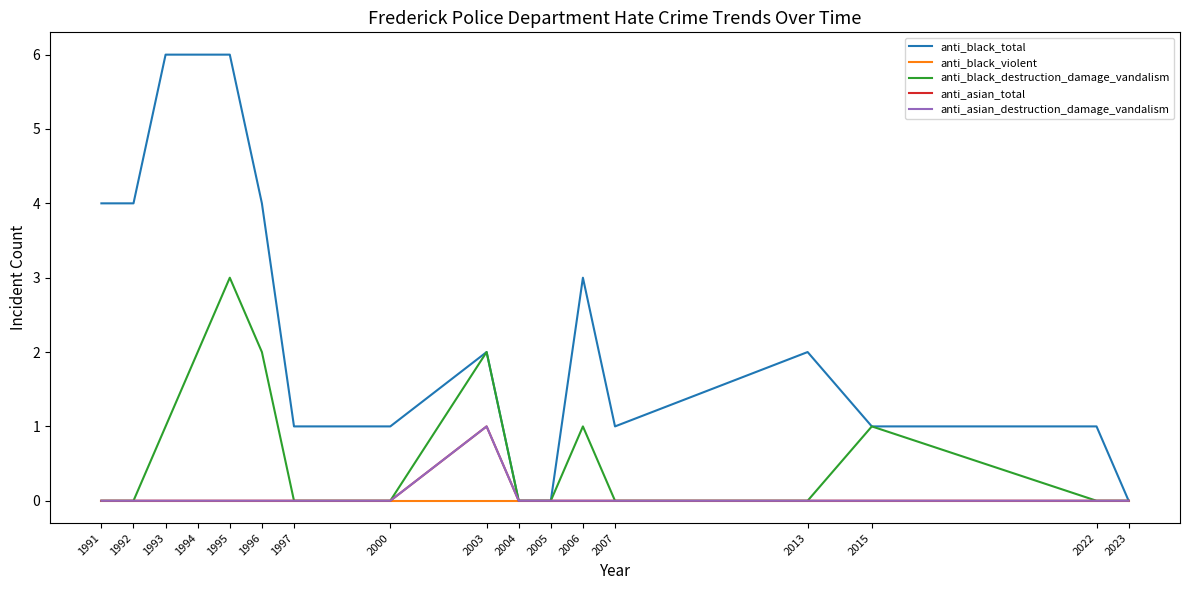

Reading left to right, what are all the values shown in this chart?

anti_black_total: 1991=4	1992=4	1993=6	1994=6	1995=6	1996=4	1997=1	2000=1	2003=2	2004=0	2005=0	2006=3	2007=1	2013=2	2015=1	2022=1	2023=0
anti_black_violent: 1991=0	1992=0	1993=0	1994=0	1995=0	1996=0	1997=0	2000=0	2003=0	2004=0	2005=0	2006=0	2007=0	2013=0	2015=0	2022=0	2023=0
anti_black_destruction_damage_vandalism: 1991=0	1992=0	1993=1	1994=2	1995=3	1996=2	1997=0	2000=0	2003=2	2004=0	2005=0	2006=1	2007=0	2013=0	2015=1	2022=0	2023=0
anti_asian_total: 1991=0	1992=0	1993=0	1994=0	1995=0	1996=0	1997=0	2000=0	2003=1	2004=0	2005=0	2006=0	2007=0	2013=0	2015=0	2022=0	2023=0
anti_asian_destruction_damage_vandalism: 1991=0	1992=0	1993=0	1994=0	1995=0	1996=0	1997=0	2000=0	2003=1	2004=0	2005=0	2006=0	2007=0	2013=0	2015=0	2022=0	2023=0